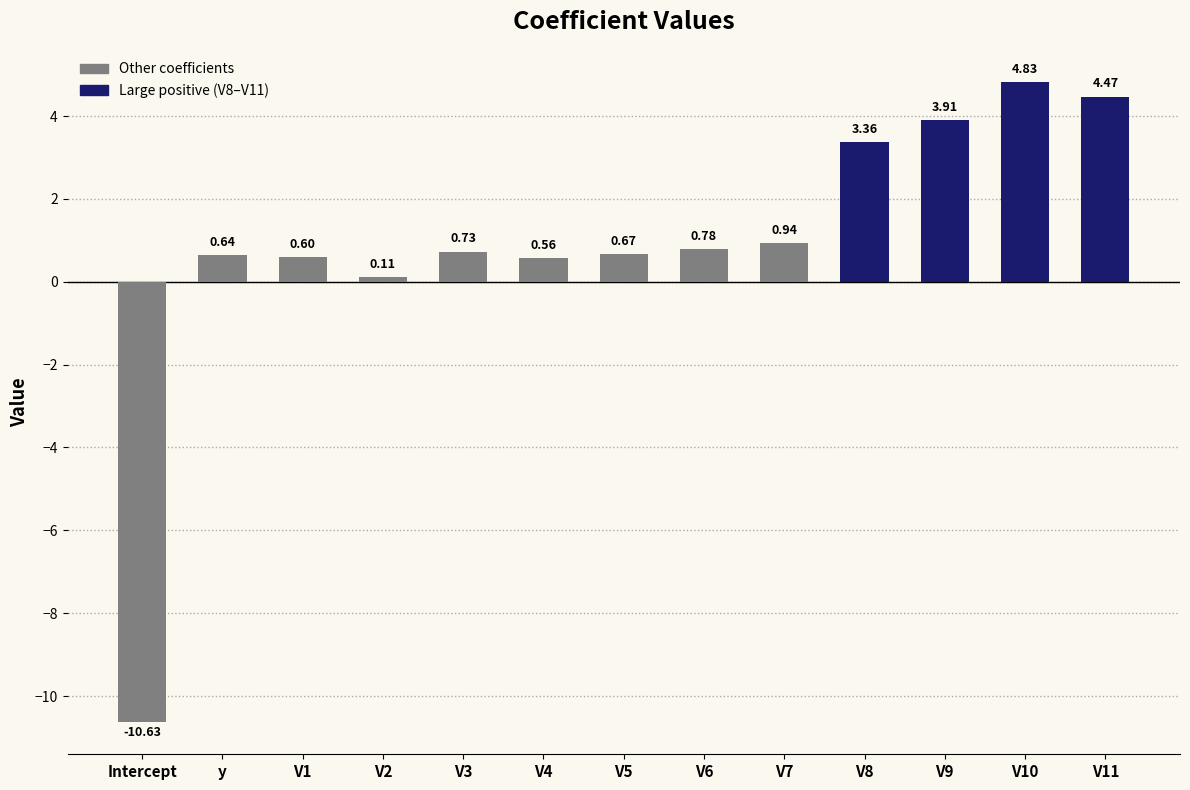

Which category has the lowest value across all series?

Intercept